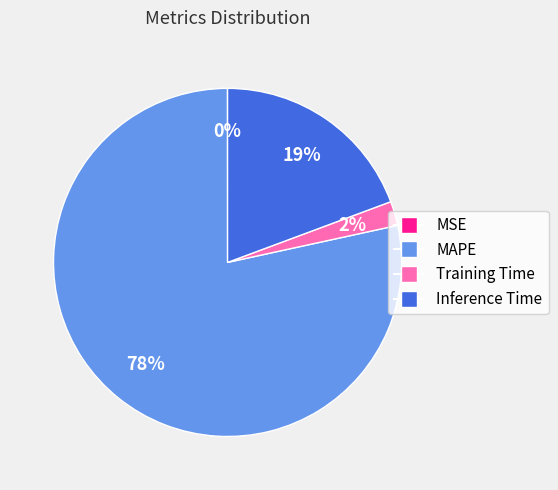

To the nearest percent, what is the average slice percentage?

25%